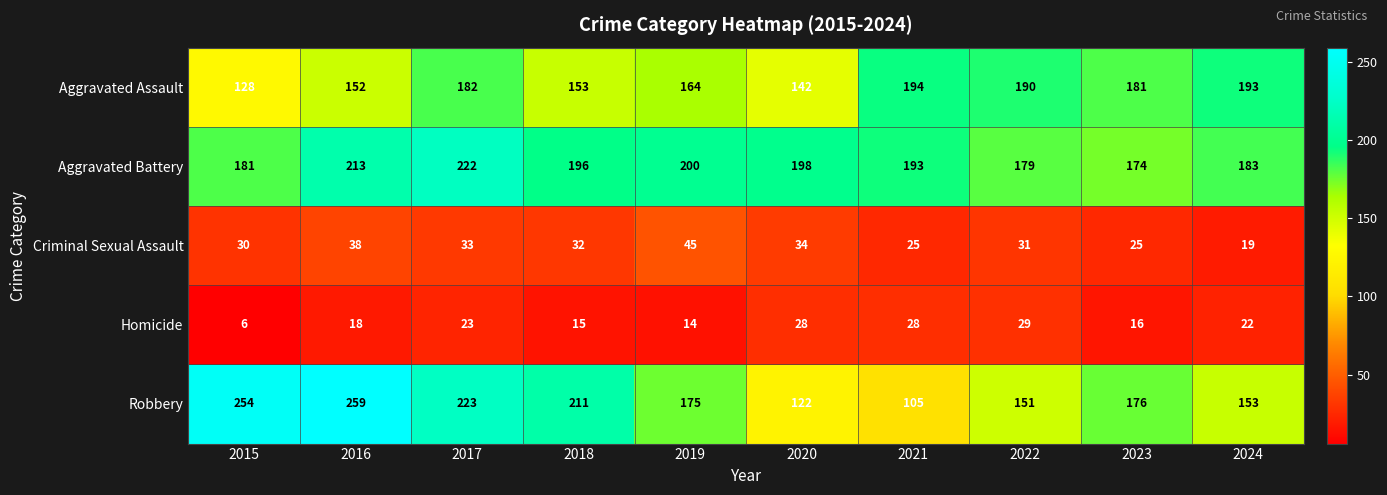

The Aggravated Assault series shows 223 at 2020. True or false?

False